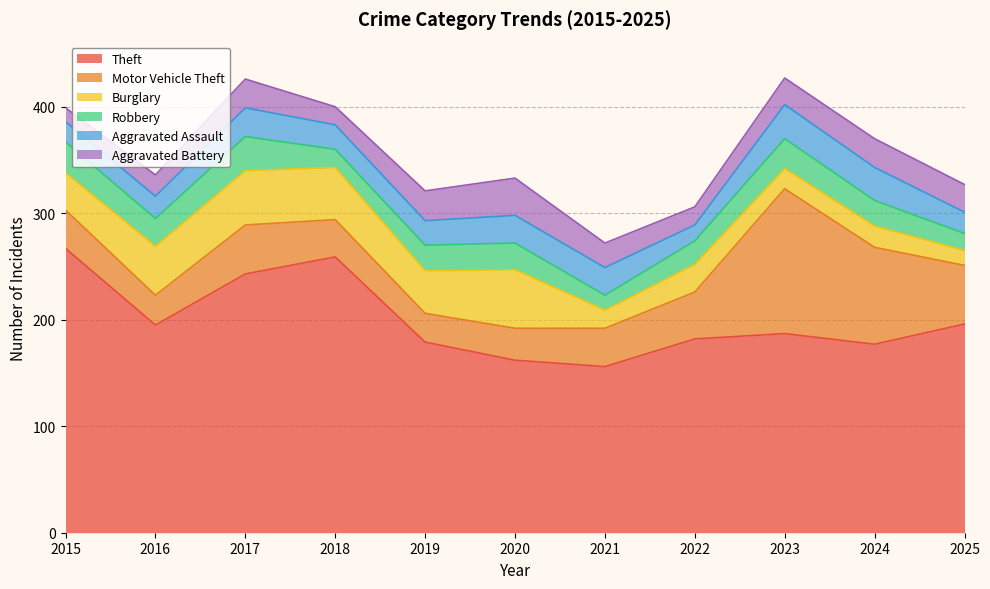

What value does the Burglary series have at 2016, to the nearest 5?

45